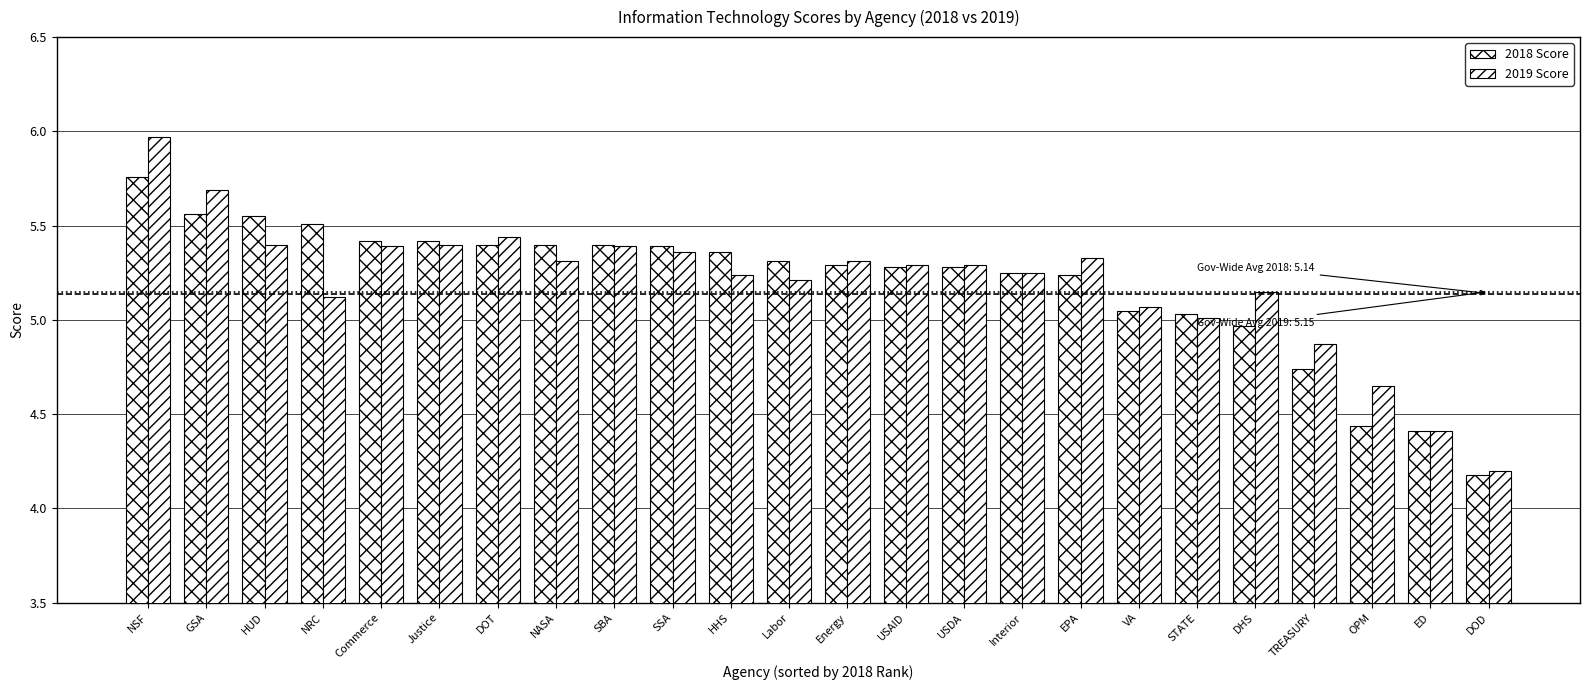

Which category has the highest value in the 2019 Score series?

NSF